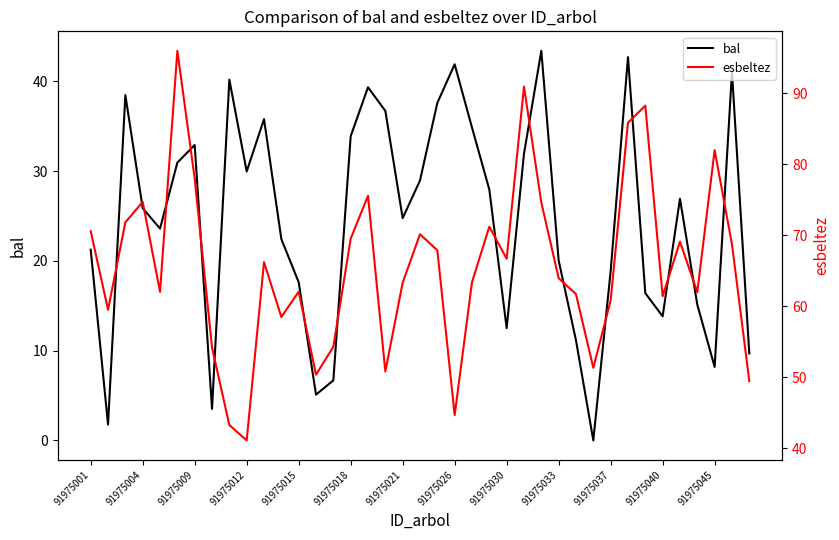

The bal series shows 30.9 at 91975001. True or false?

False